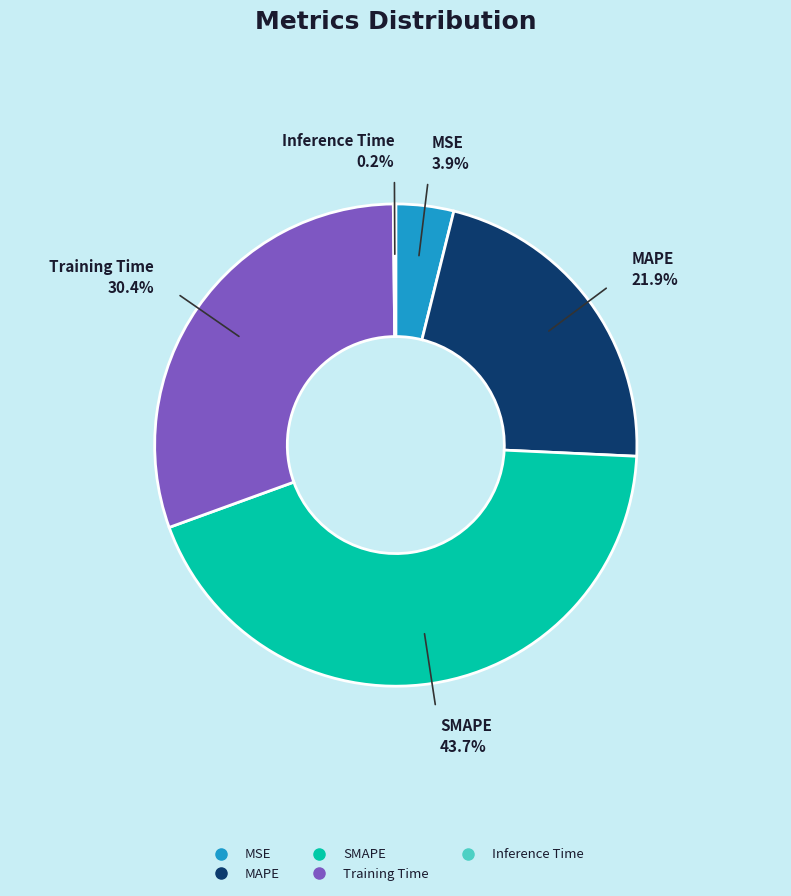

How much of the chart is everything except MAPE?

78.1%